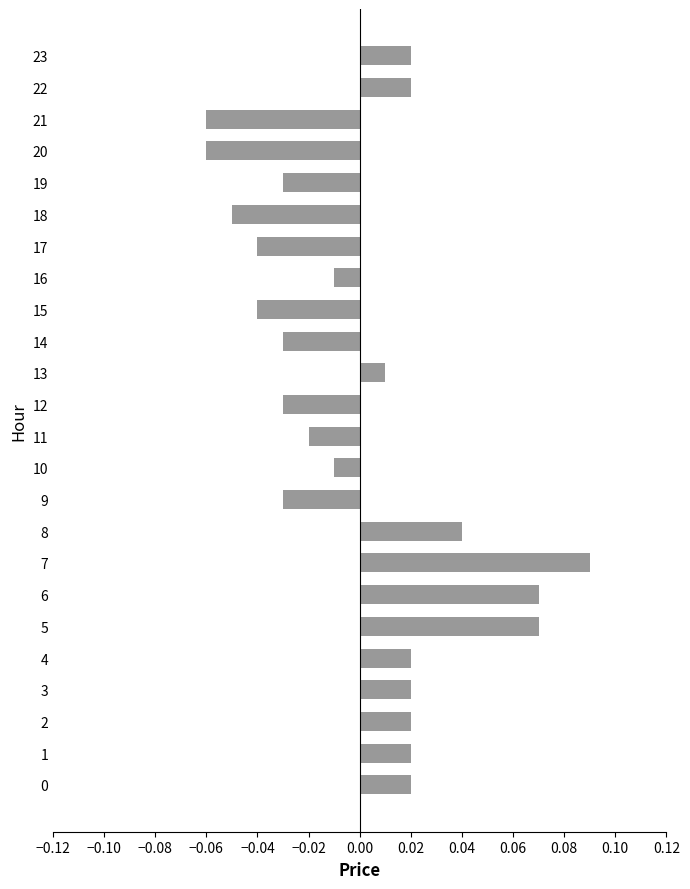

Which label corresponds to the largest value in the chart?

7